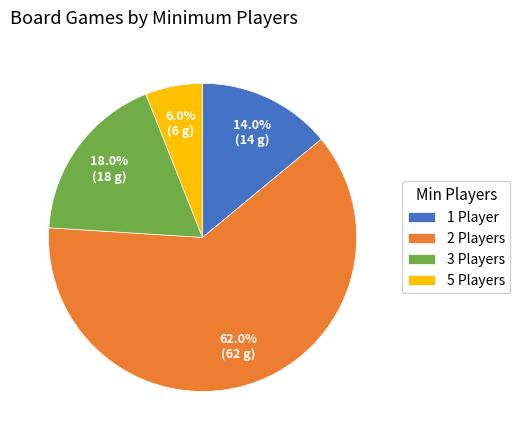

Rank the categories by value from lowest to highest.

5 Players, 1 Player, 3 Players, 2 Players